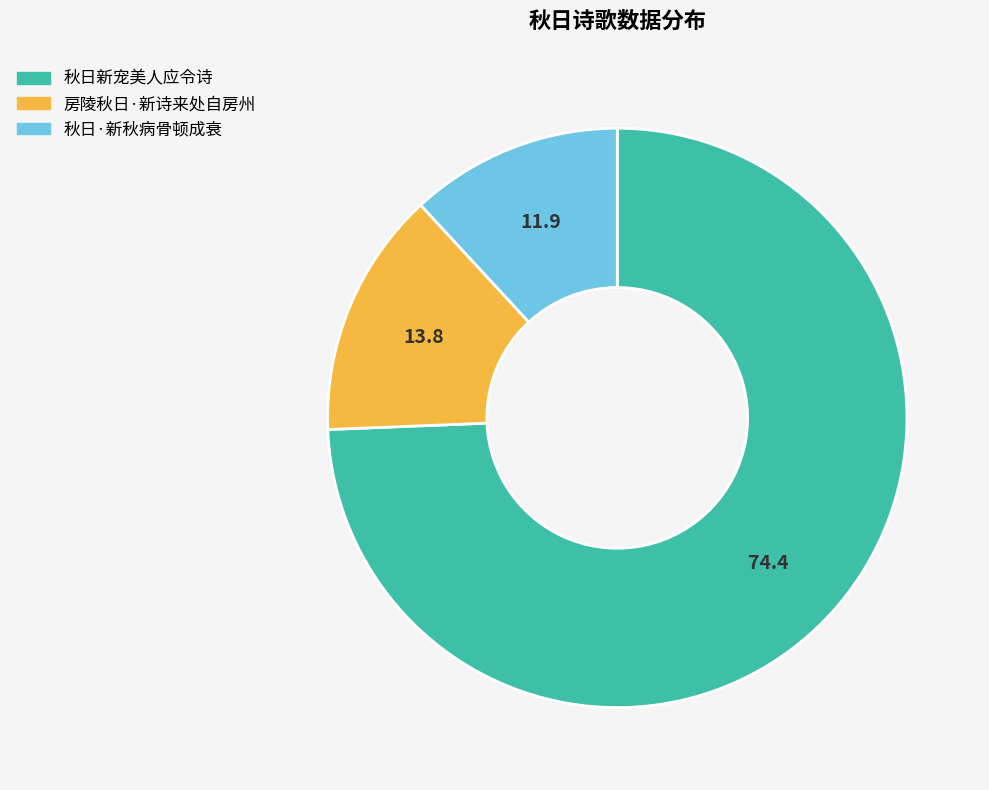

Is there a majority slice in this chart?

Yes